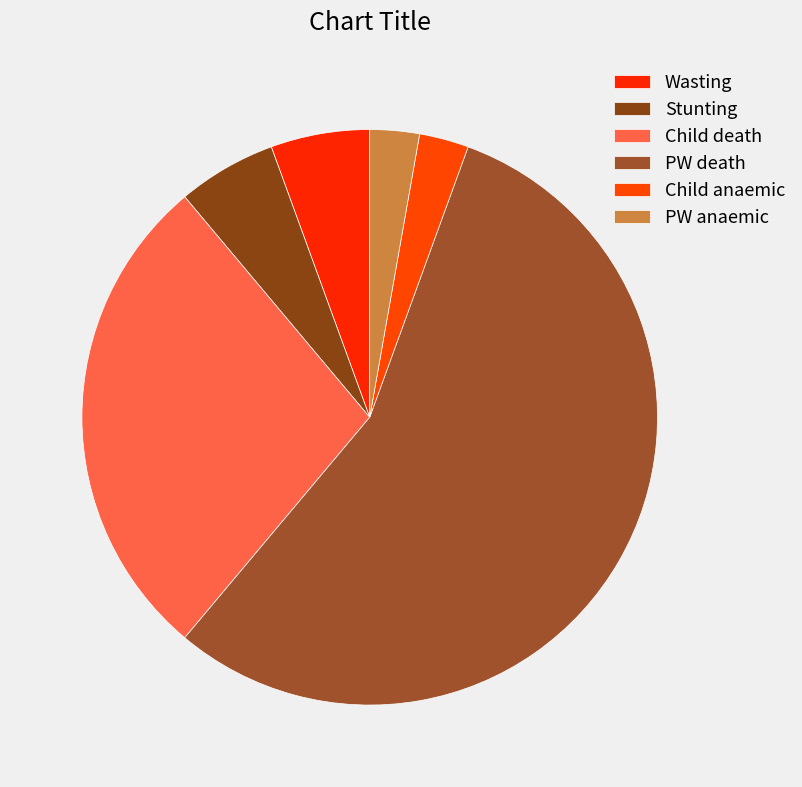

Between Stunting and Child anaemic, which is larger?

Stunting